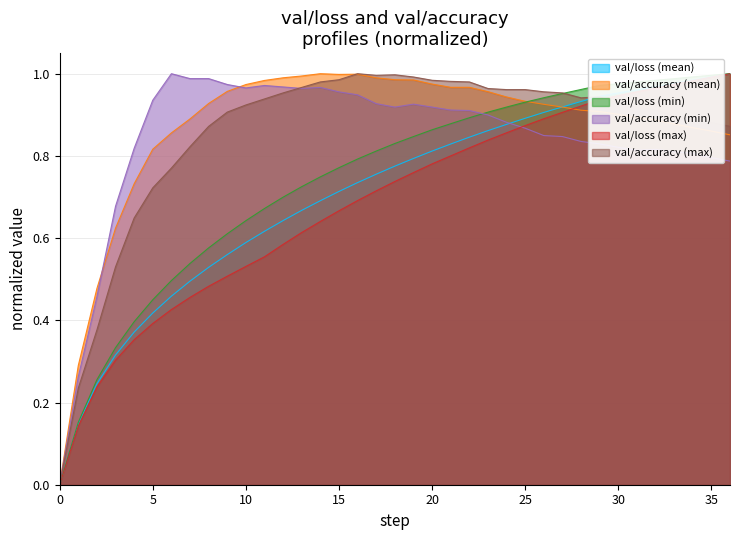

Is it true that val/accuracy (max) equals 0.9 at 36?

True